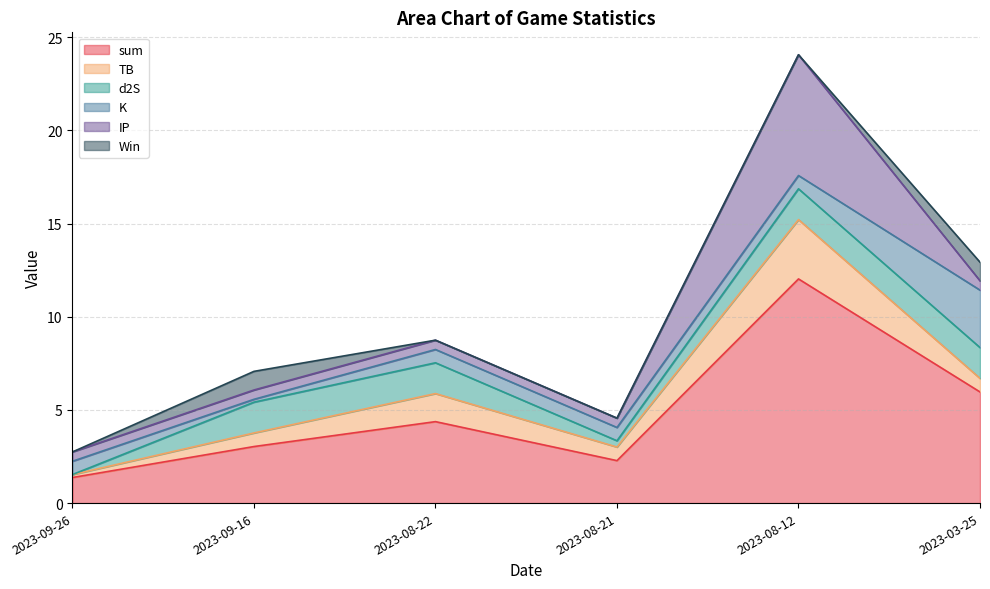

At which category does TB reach its first local peak?

2023-08-22